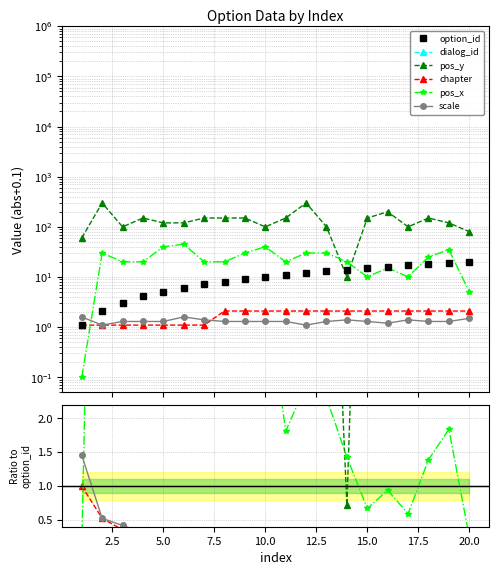

Between 7.5 and 17.5, which is larger?

17.5